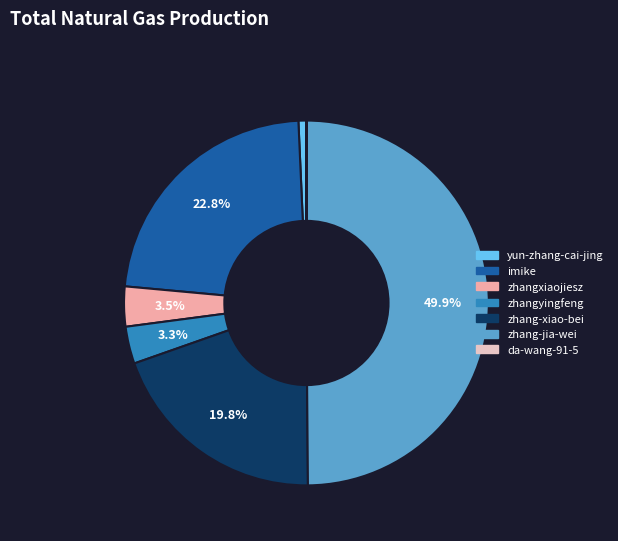

What is the ratio of the value at zhangxiaojiesz to the value at yun-zhang-cai-jing?

5.0